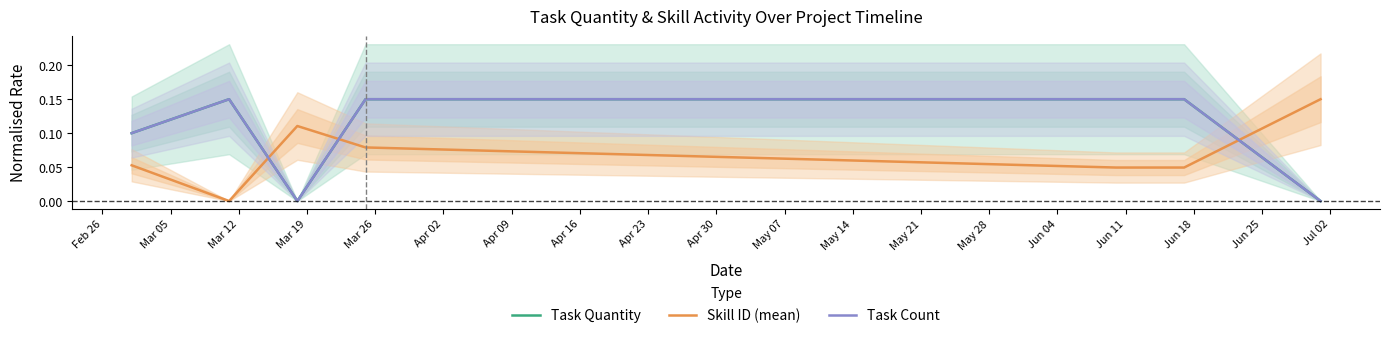

Which category has the lowest value in the Task Count series?

Mar 12